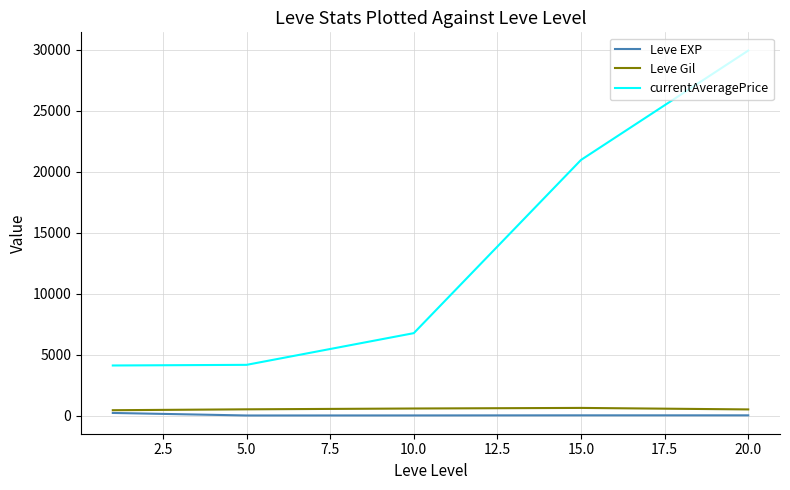

True or false: Leve Gil and currentAveragePrice cross at least once.

False